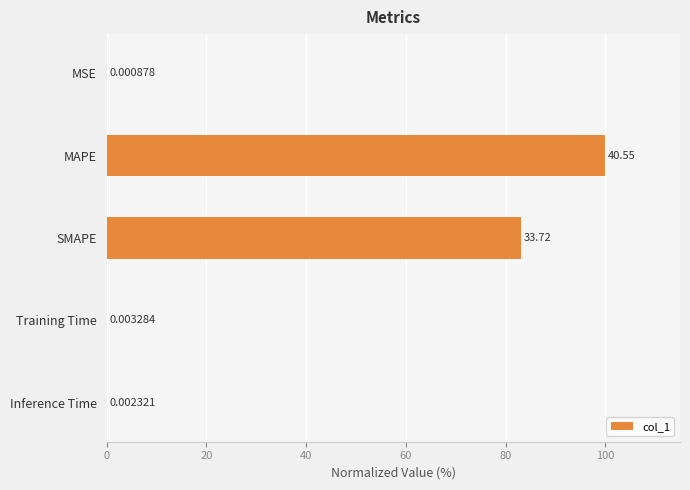

Which has a higher value, MAPE or SMAPE?

MAPE